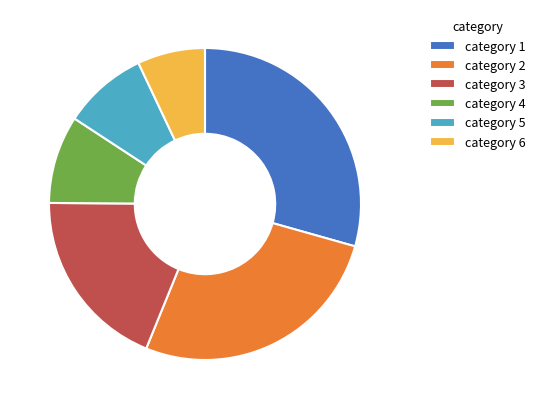

True or false: category 3 accounts for 19% of the total.

True